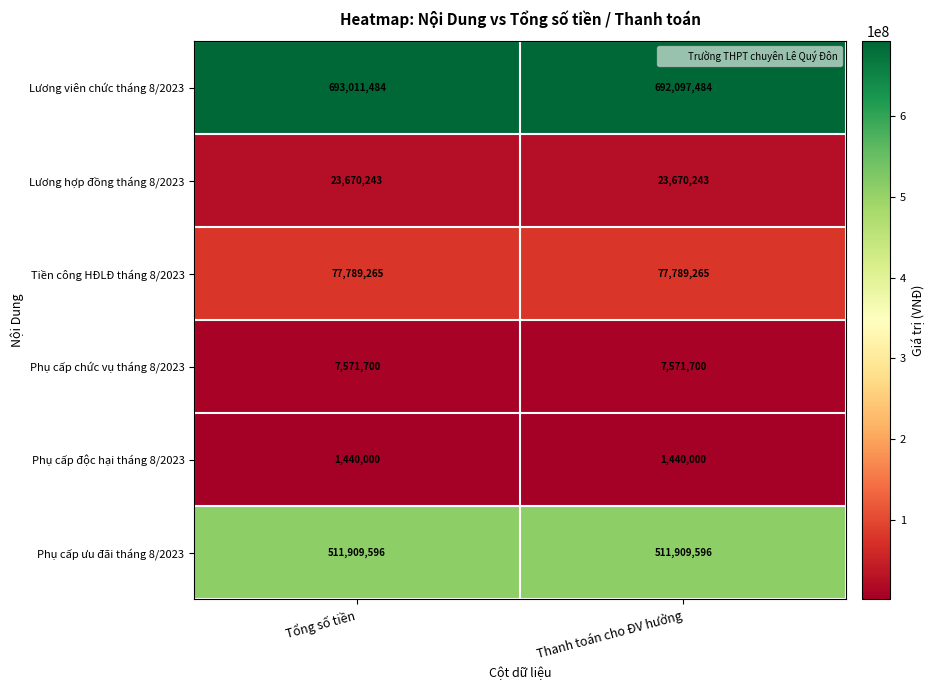

At which category does the chart reach its peak across all series?

Tổng số tiền